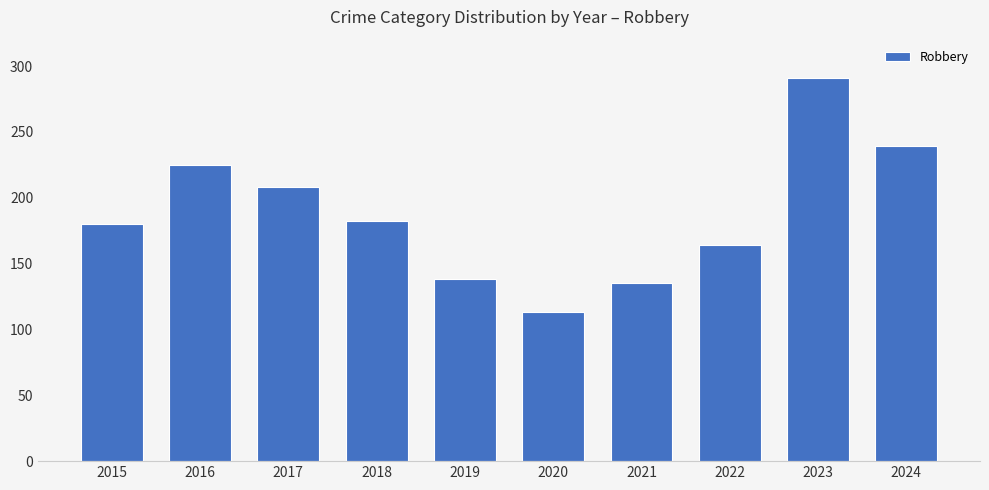

What is the difference between the second highest and minimum values?

126